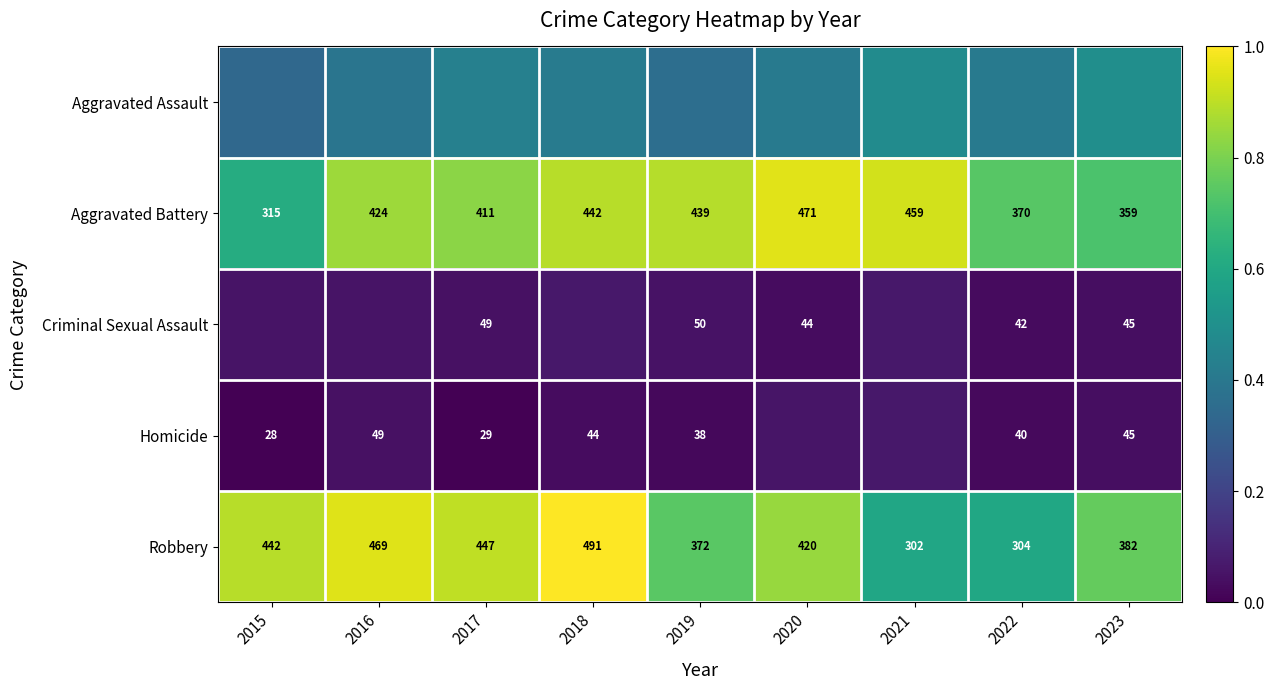

Is the value of Criminal Sexual Assault at 2020 greater than the value of Aggravated Battery at 2015?

No